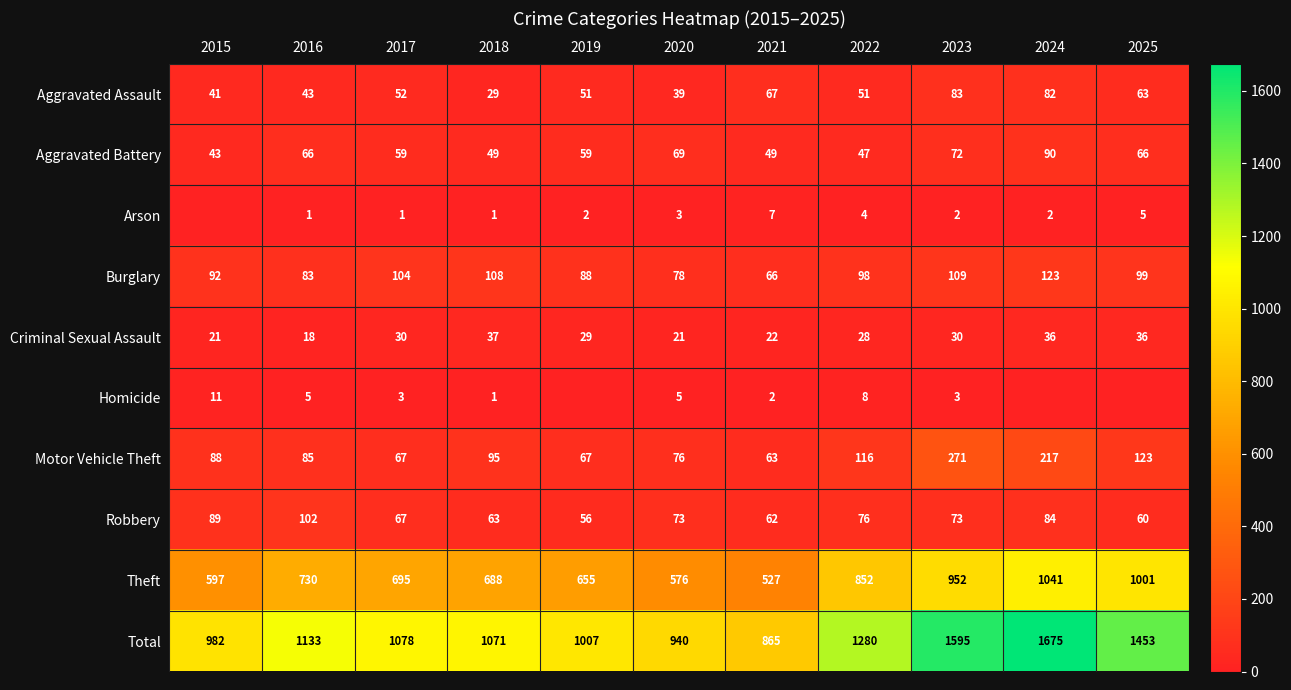

Is it true that Homicide equals 3 at 2017?

True